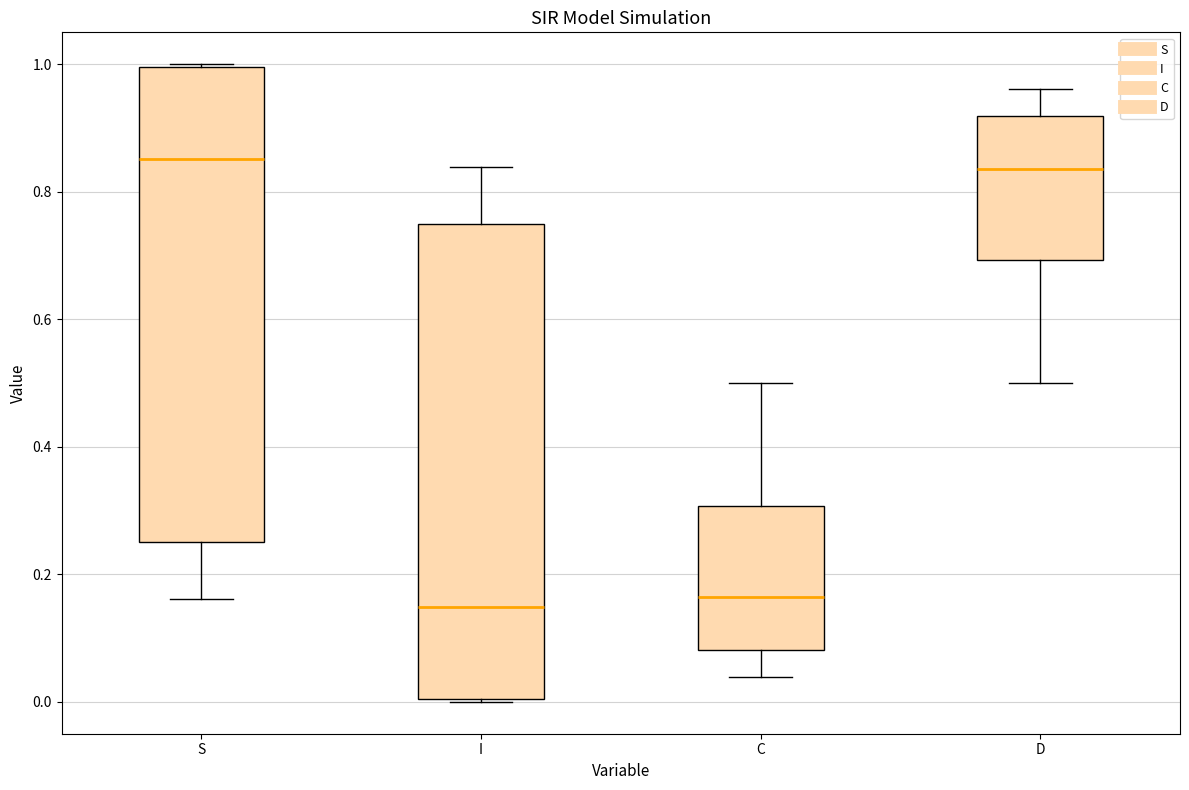

Where does the median line of the box for S sit on the y-axis? The values are not printed on the chart, so give them approximately, as read against the axis.

0.86